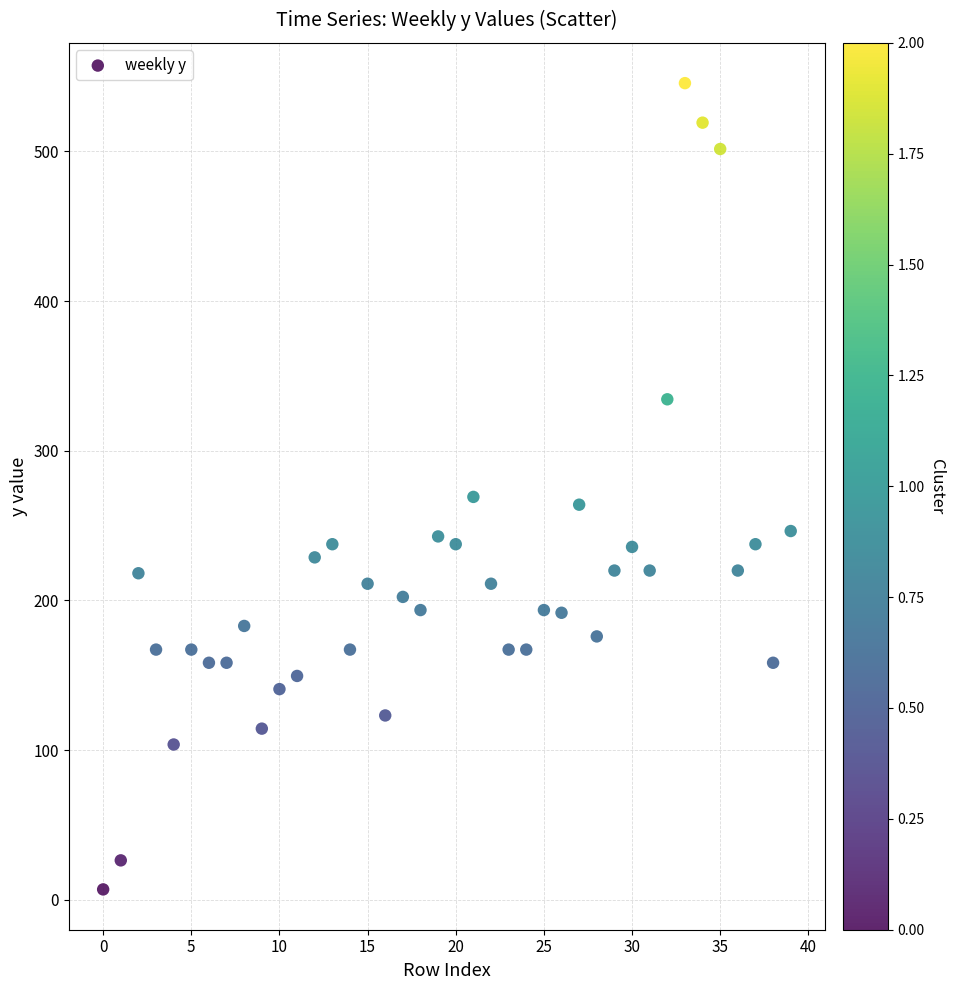

What is the range of Y values (max minus min)?

538.6